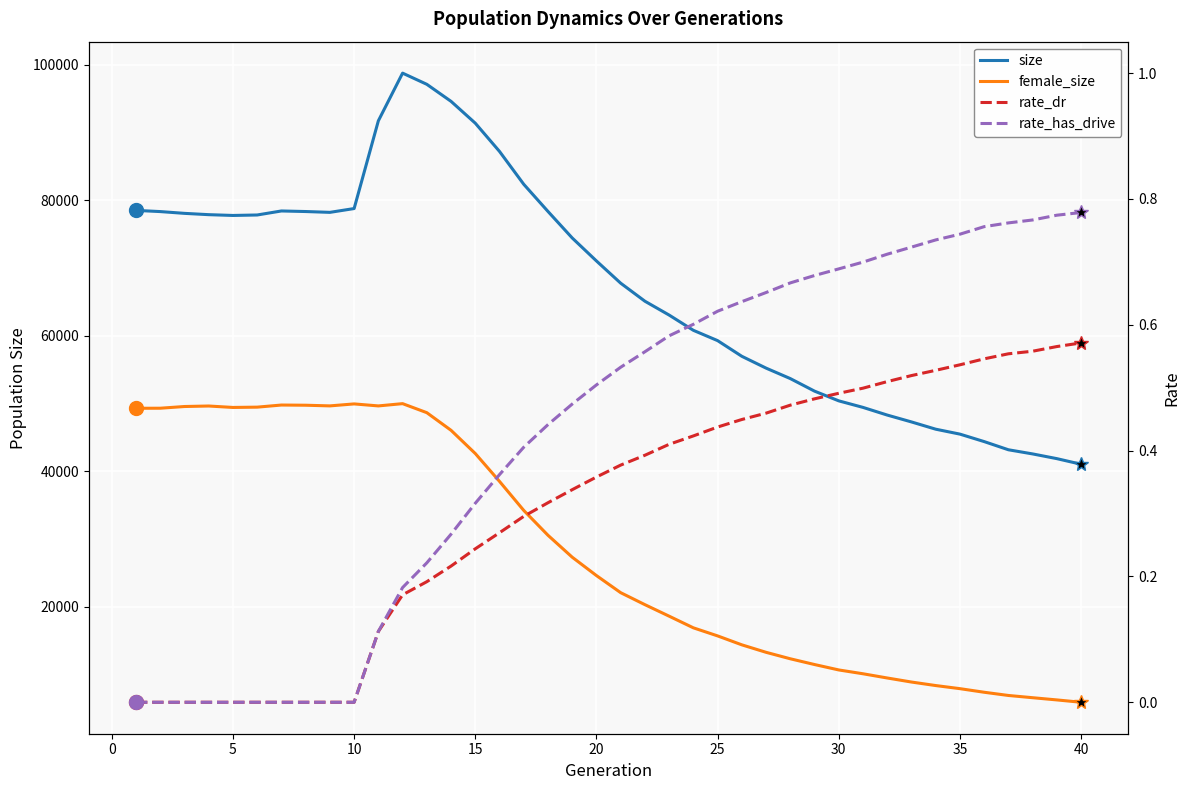

List the series in order of their peak value, highest first.

size, female_size, rate_has_drive, rate_dr